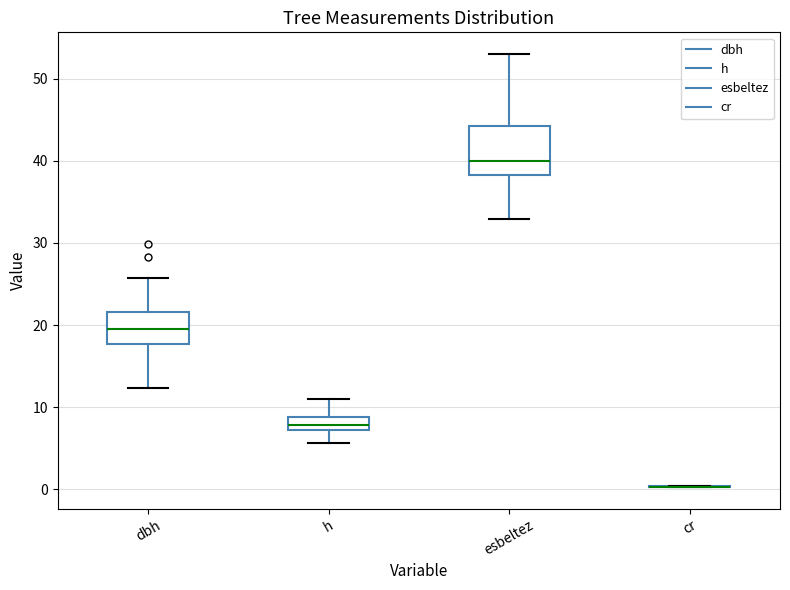

Reading left to right, transcribe this box plot: for each box, give where its median line is, the range the box spans, and where its two whiskers end, as read against the y-axis. The values are not printed on the chart, so give them approximately, as read against the axis.

dbh: median 20, box 18 to 22, whiskers 12 to 26
h: median 8, box 7 to 9, whiskers 6 to 11
esbeltez: median 40, box 38 to 44, whiskers 33 to 53
cr: box collapsed to a line at 0, whiskers 0 to 0